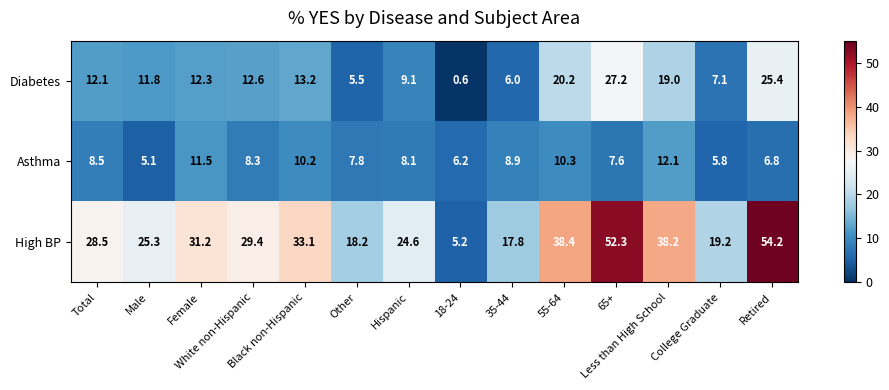

Rank the series by their average value, from lowest to highest.

Asthma, Diabetes, High BP